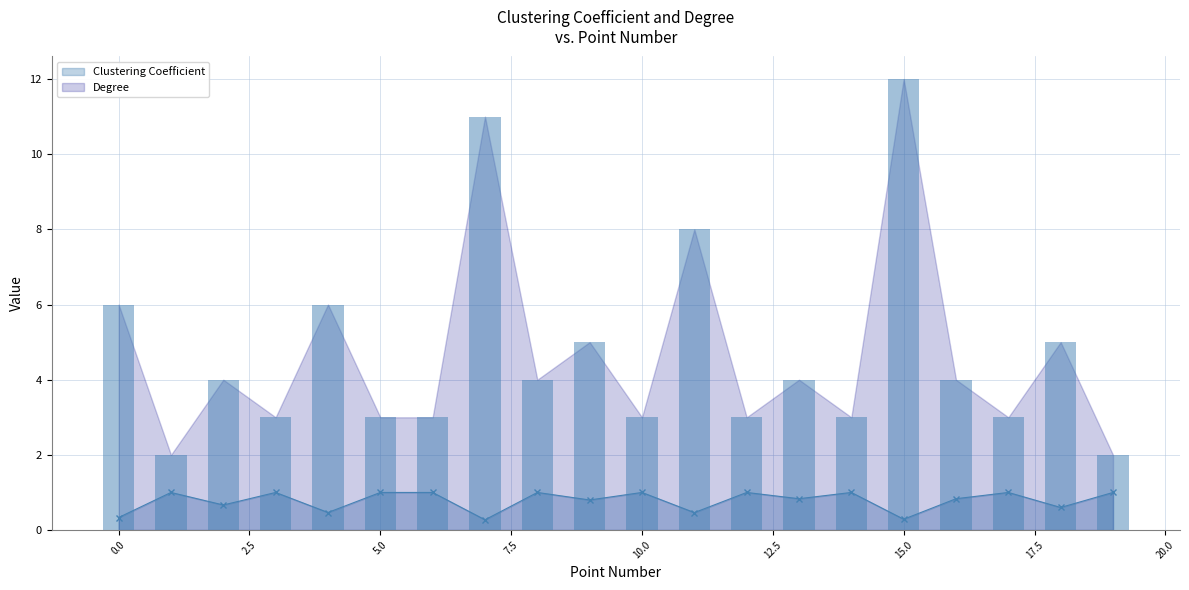

Reading right to left, transcribe all the data shown in this chart.

Clustering Coefficient: 1.0	0.6	1.0	0.8	0.3	1.0	0.8	1.0	0.5	1.0	0.8	1.0	0.3	1.0	1.0	0.5	1.0	0.7	1.0	0.3
Degree: 2.0	5.0	3.0	4.0	12.0	3.0	4.0	3.0	8.0	3.0	5.0	4.0	11.0	3.0	3.0	6.0	3.0	4.0	2.0	6.0